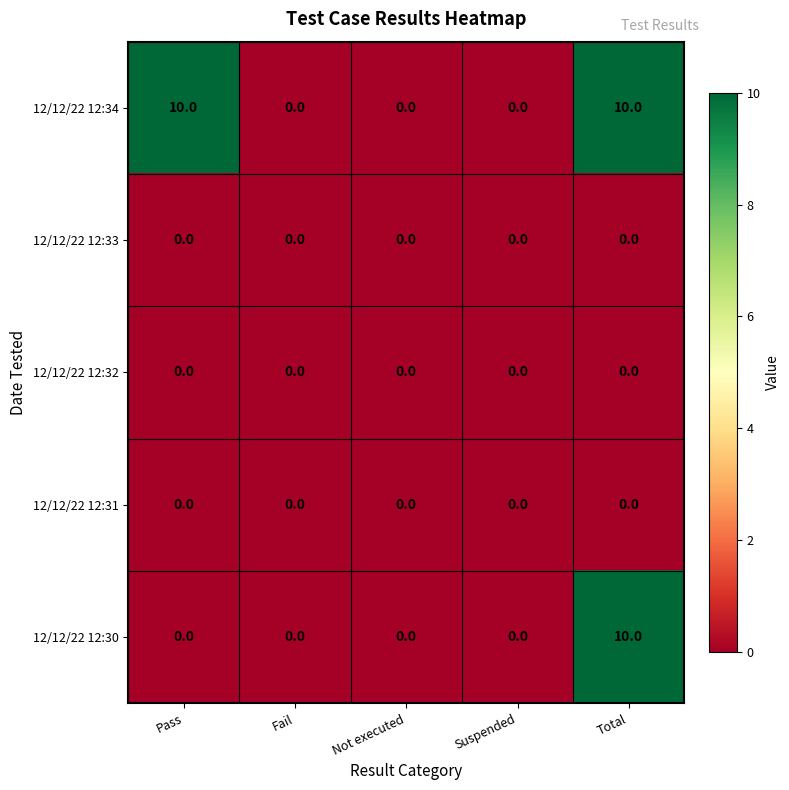

How many data points does each series have?

5